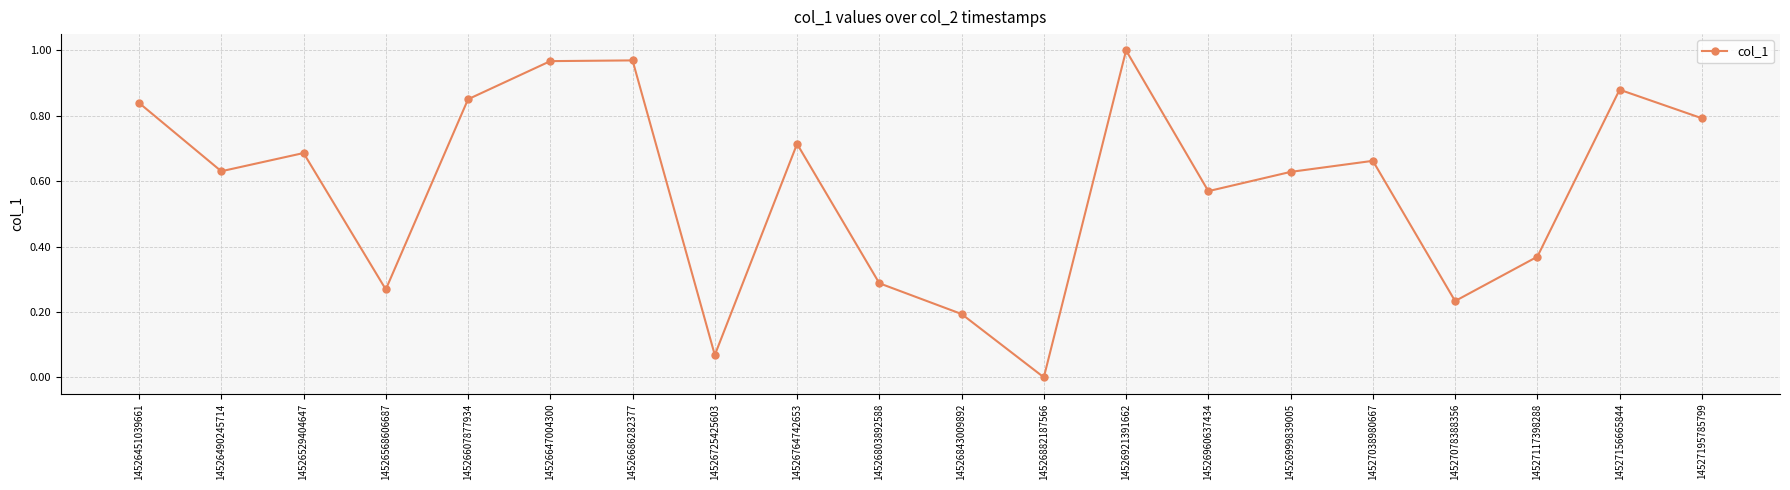

Which has a higher value, 14526451039661 or 14526686282377?

14526686282377